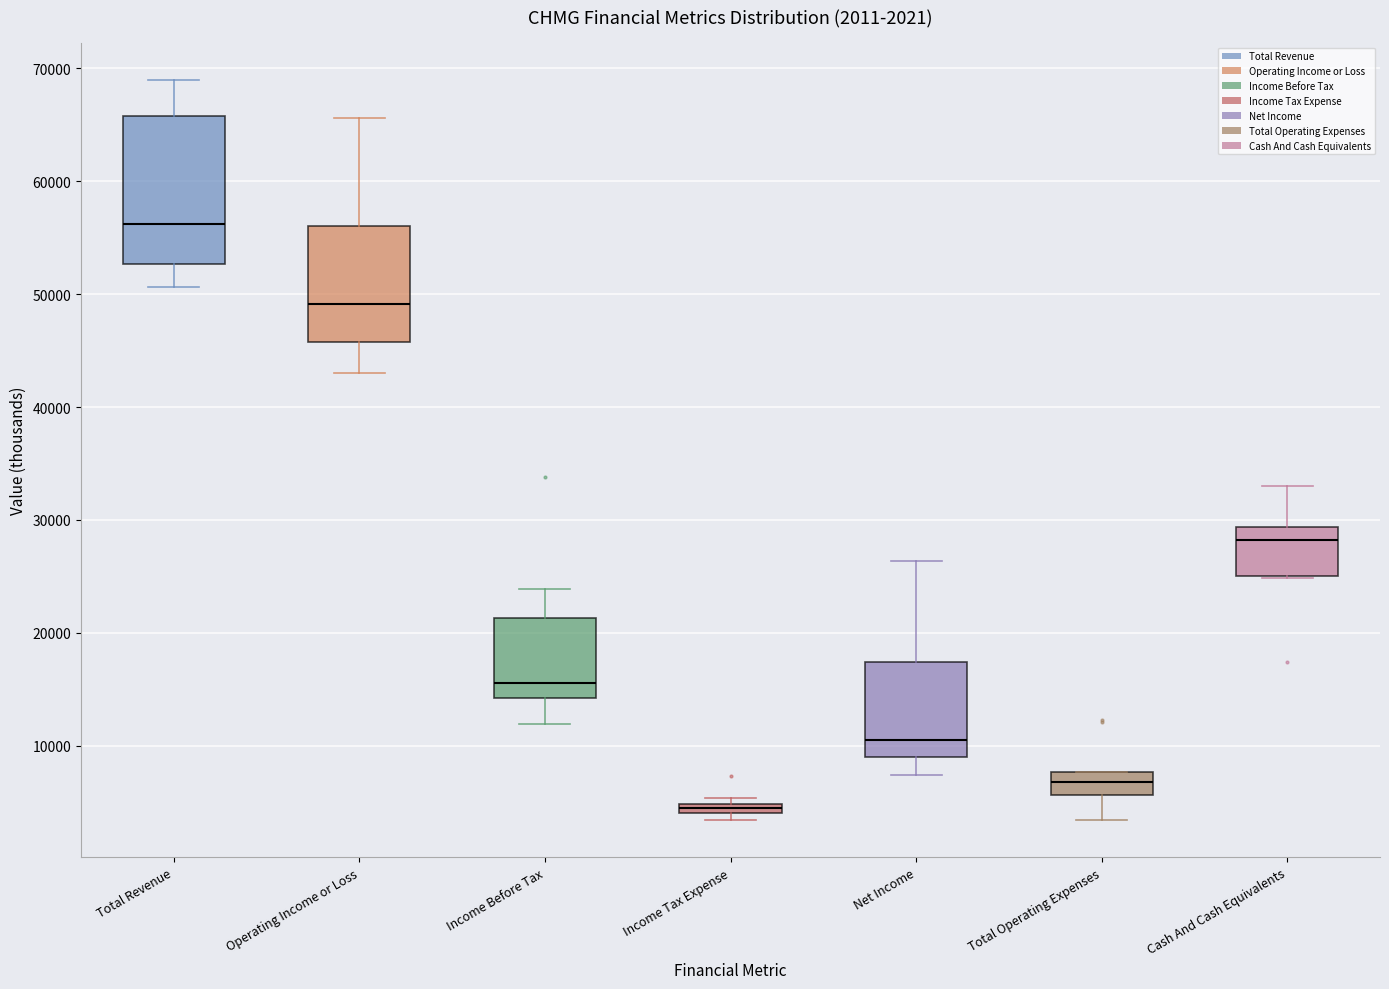

Which box has the highest median line?

Total Revenue